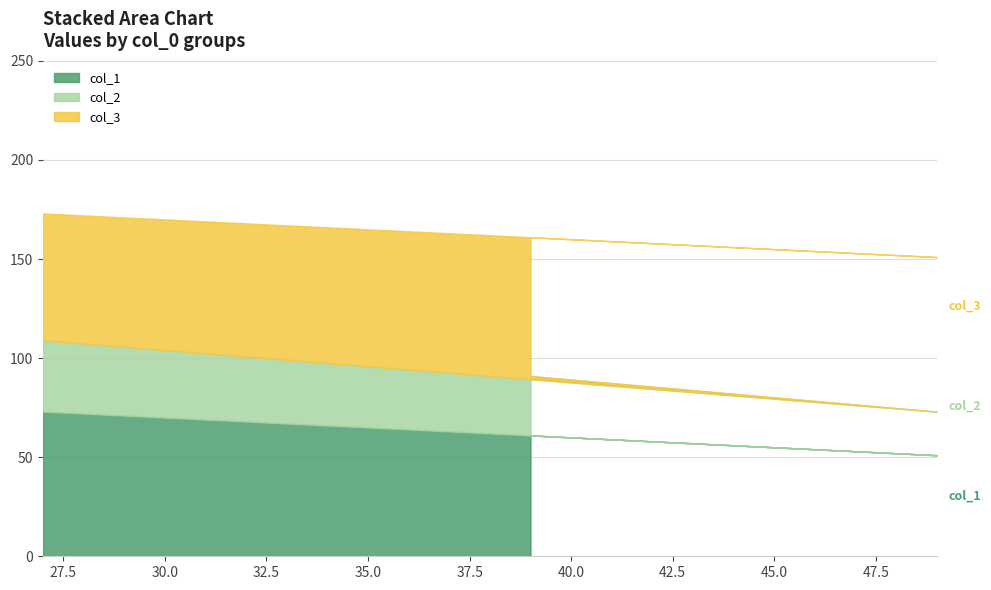

What is the label of the 2nd point from the left?

49